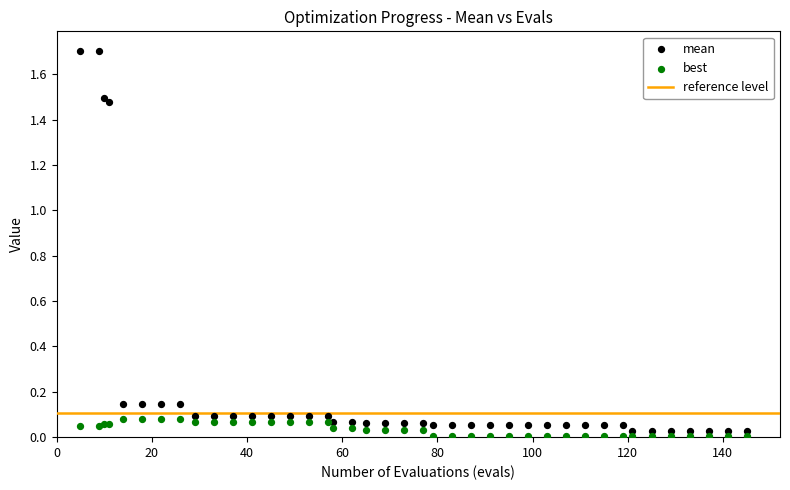

Which series contains the lowest Y value?

best